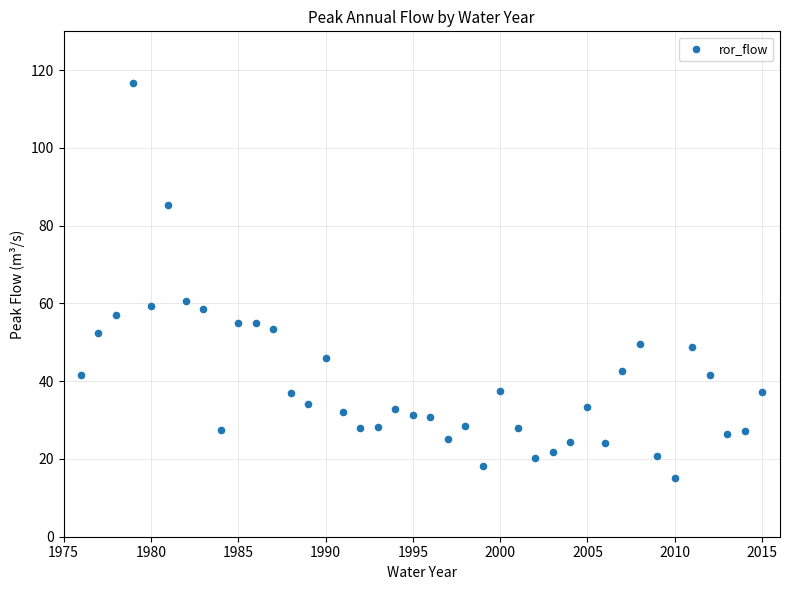

What is the range of Y values (max minus min)?

101.6